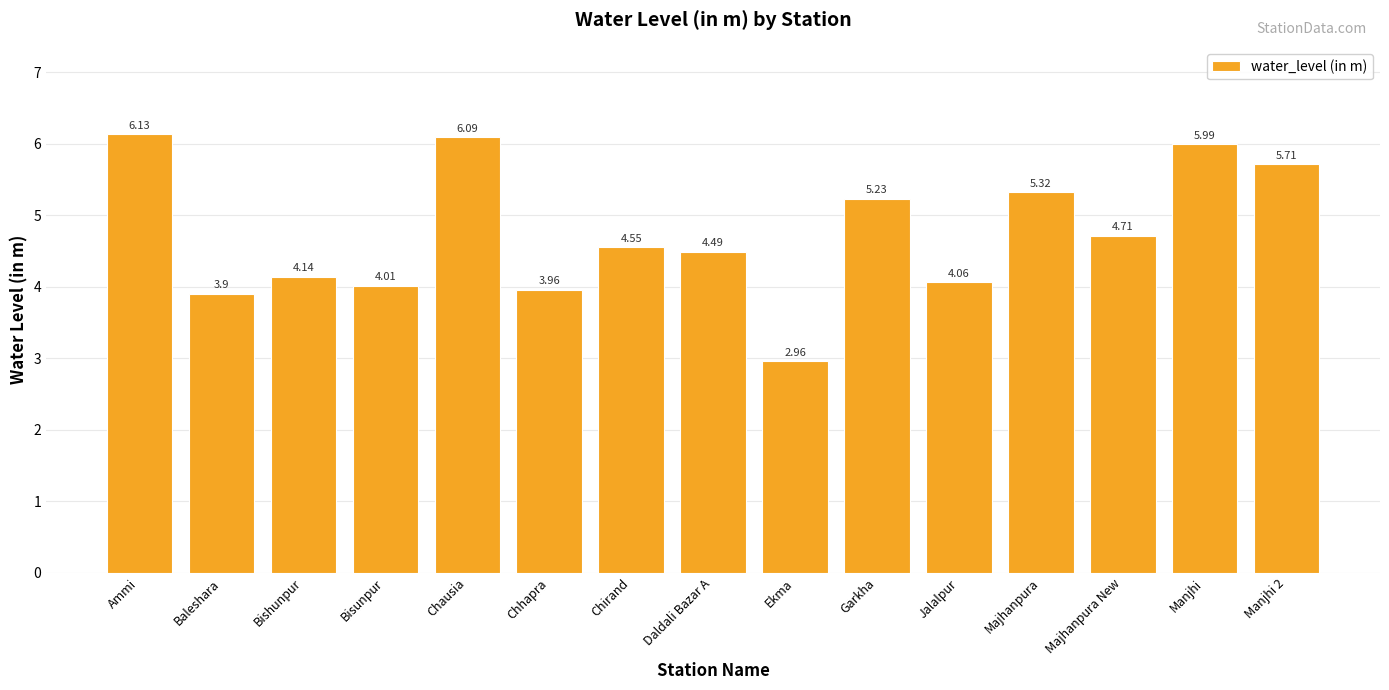

Approximately how many times larger is the value at Chhapra compared to Ammi?

0.6